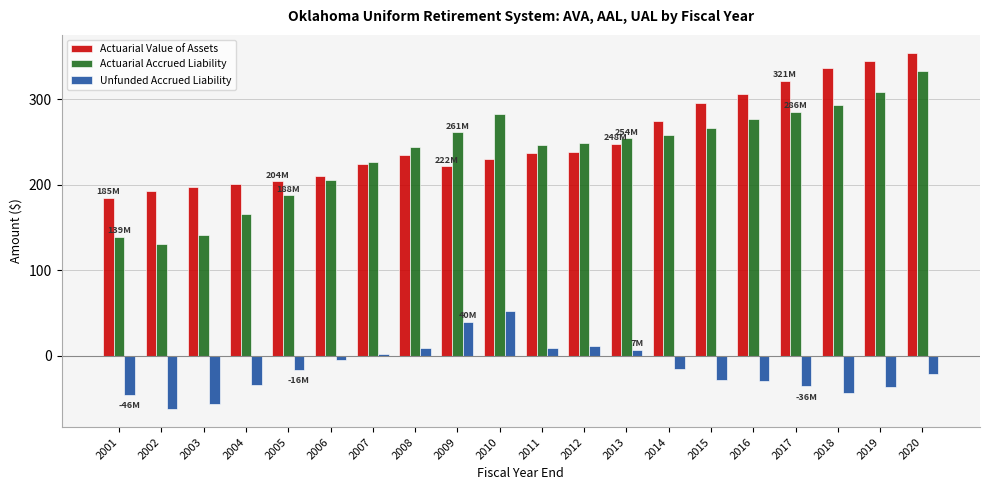

Which series has the largest total across all categories?

Actuarial Value of Assets